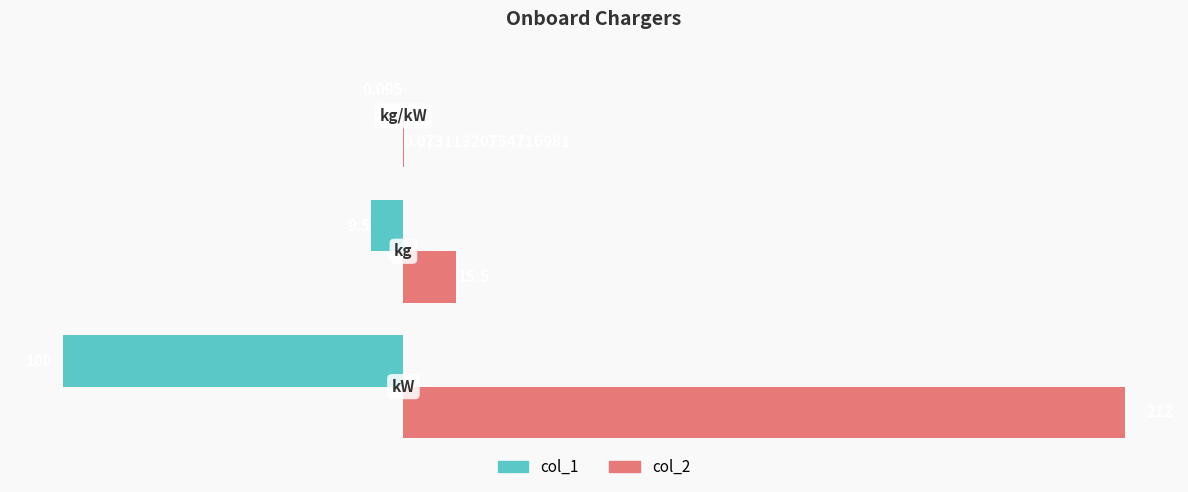

What is the difference between the maximum and minimum values in the col_1 series?

99.9